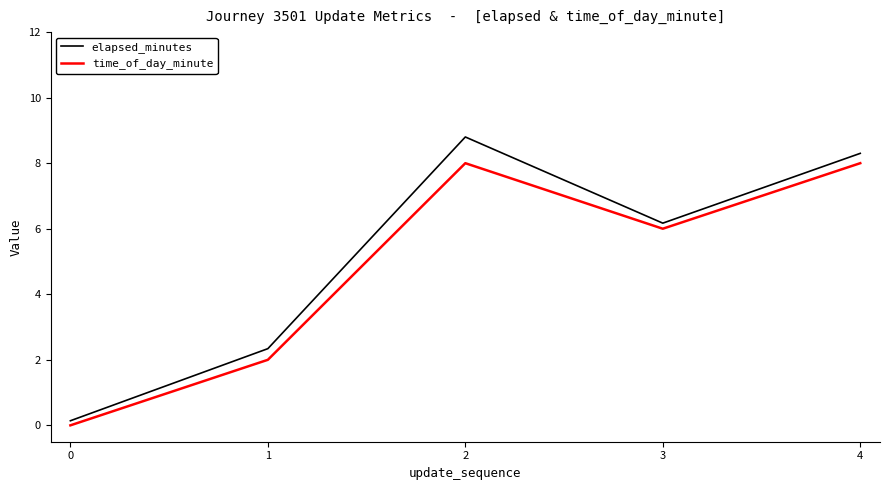

Where is the first local minimum for time_of_day_minute?

3